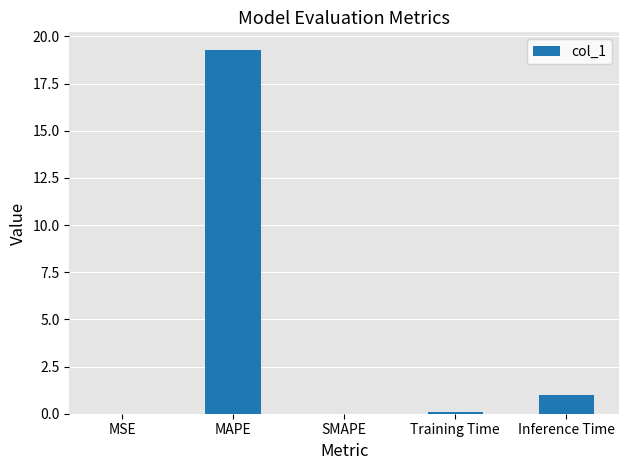

Which category has the highest value across all series?

MAPE